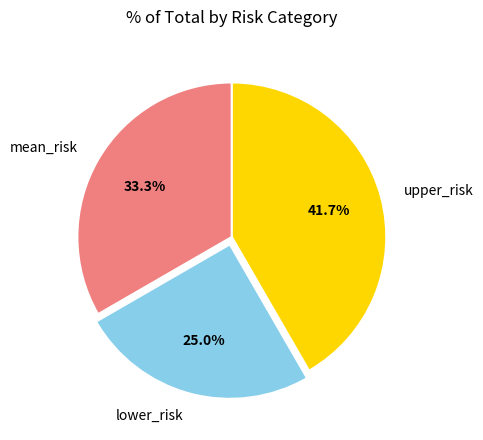

How many slices are in this pie chart?

3